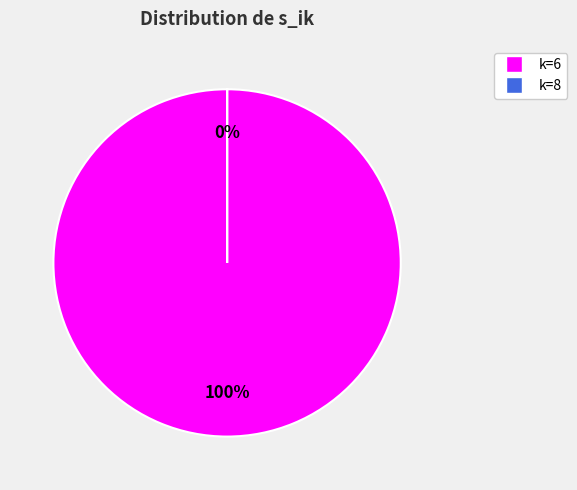

How many segments does this pie chart have?

2